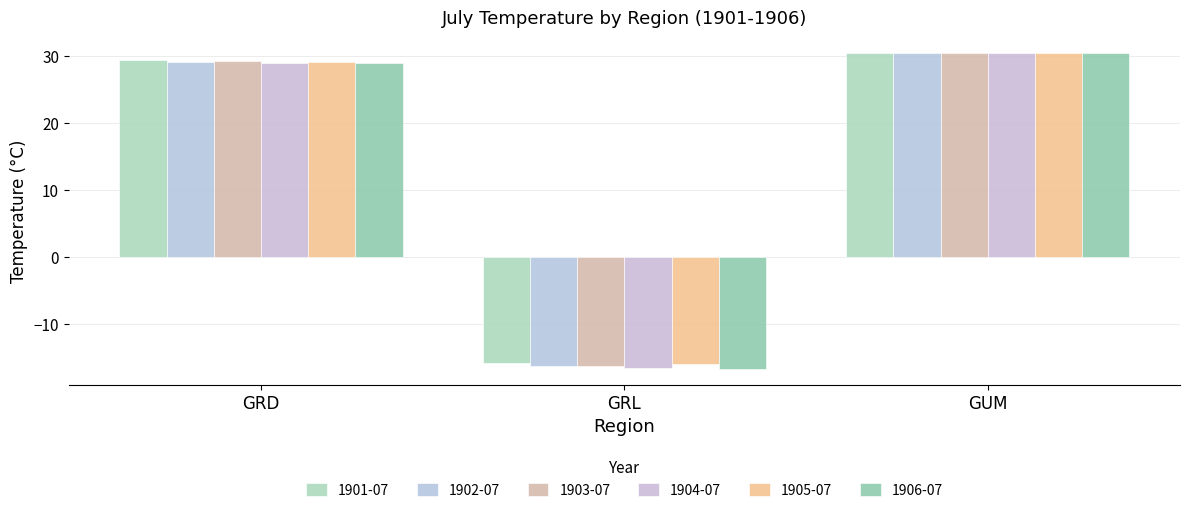

What is the approximate value of 1904-07 at GRD?

29.0